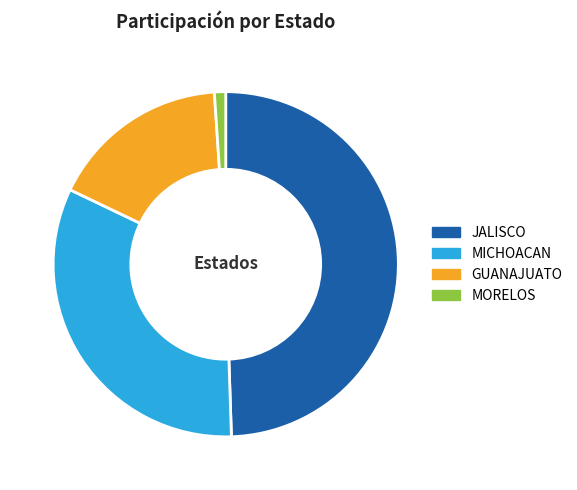

Rank the categories by value from highest to lowest.

JALISCO, MICHOACAN, GUANAJUATO, MORELOS